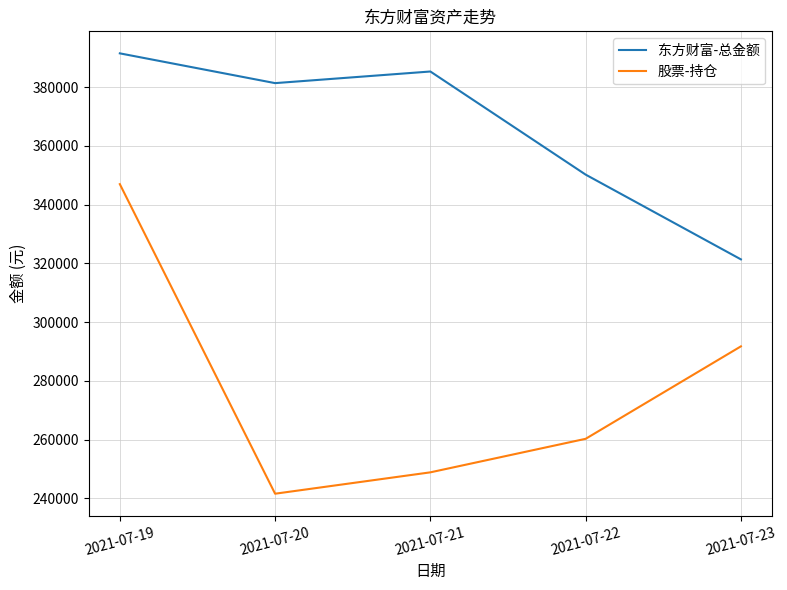

Rank the categories by 东方财富-总金额 value from highest to lowest.

2021-07-19, 2021-07-21, 2021-07-20, 2021-07-22, 2021-07-23